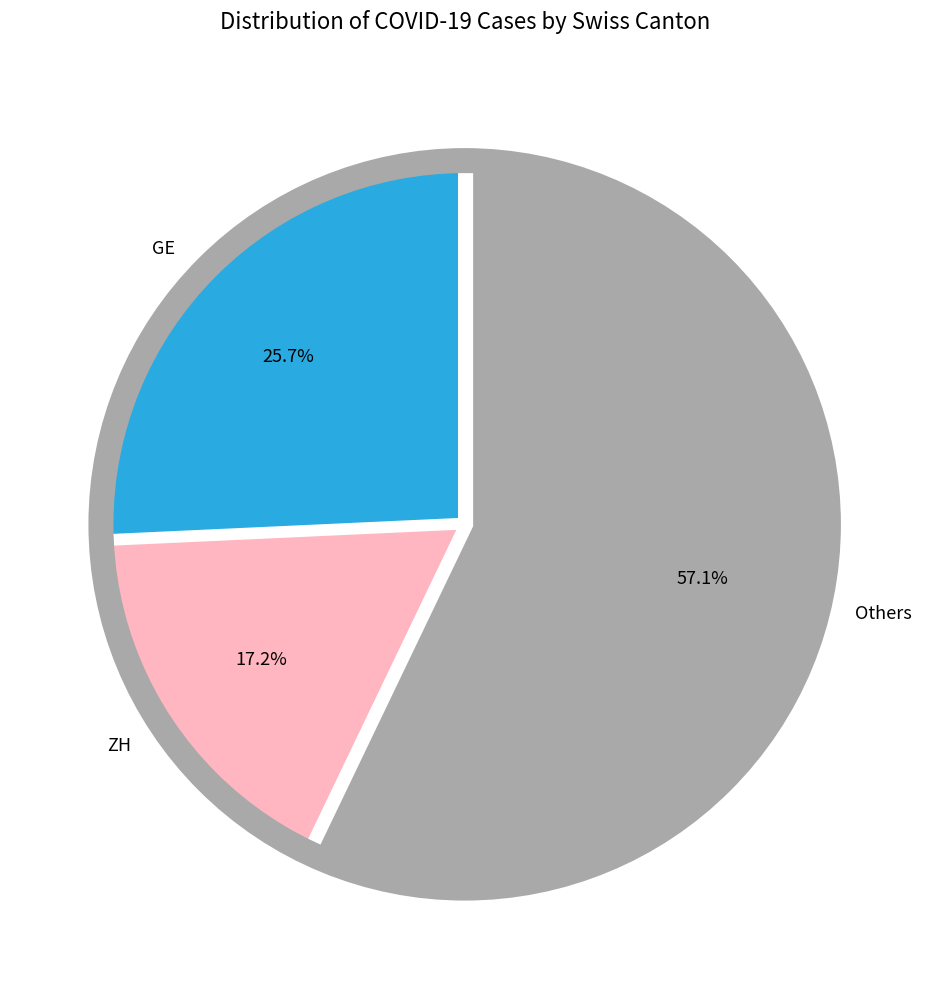

Which slice represents more than half of the pie?

Others